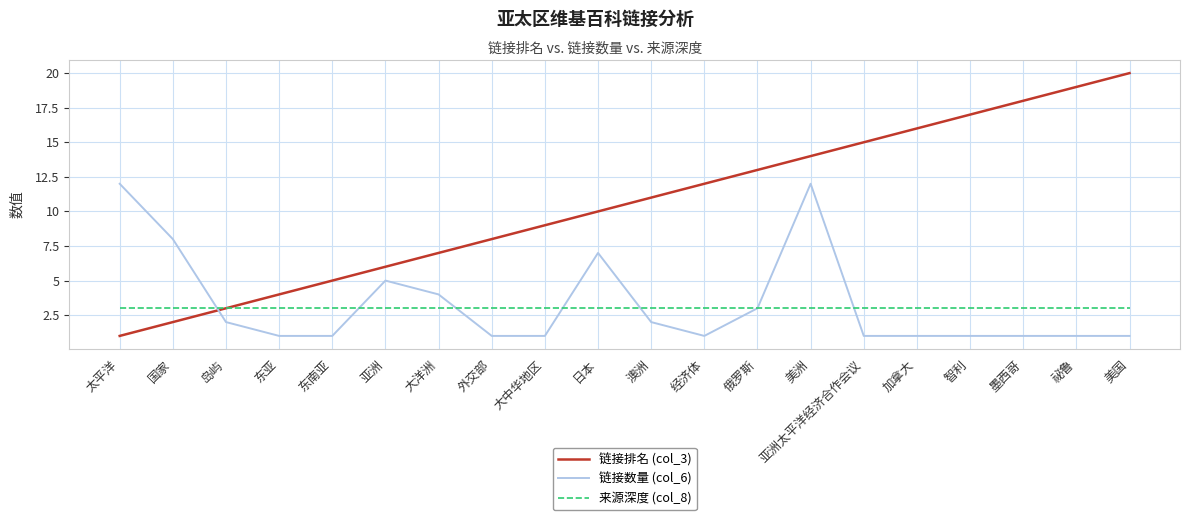

Is the value of 链接排名 (col_3) at 经济体 greater than the value of 来源深度 (col_8) at 东亚?

Yes